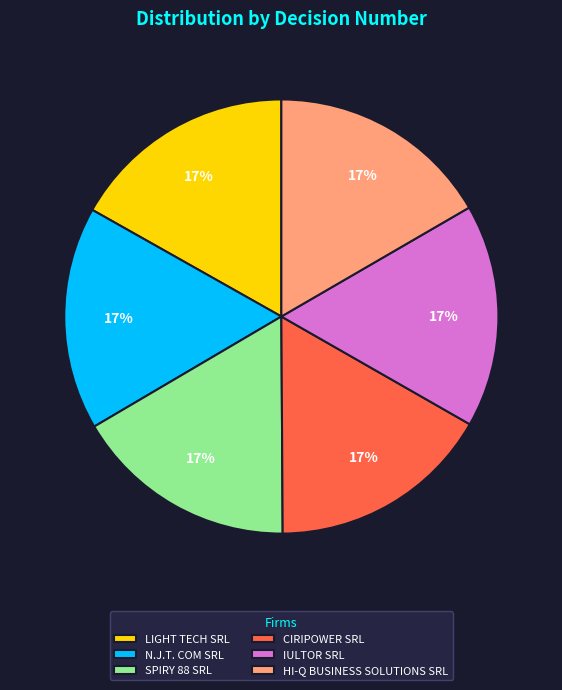

Approximately how many times larger is the value at LIGHT TECH SRL compared to N.J.T. COM SRL?

1.0